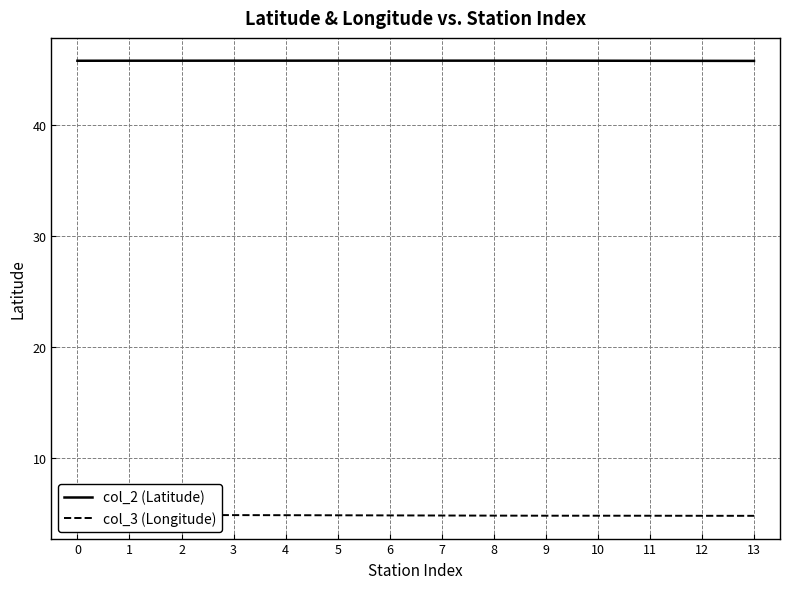

True or false: col_2 (Latitude) has a value of 45.8 at 4.

True